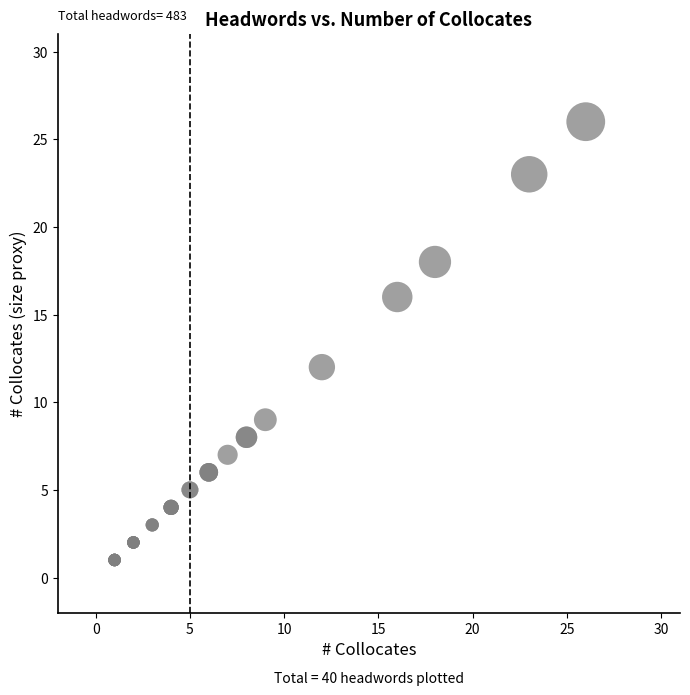

What Y value in the scatter plot is closest to 13?

12